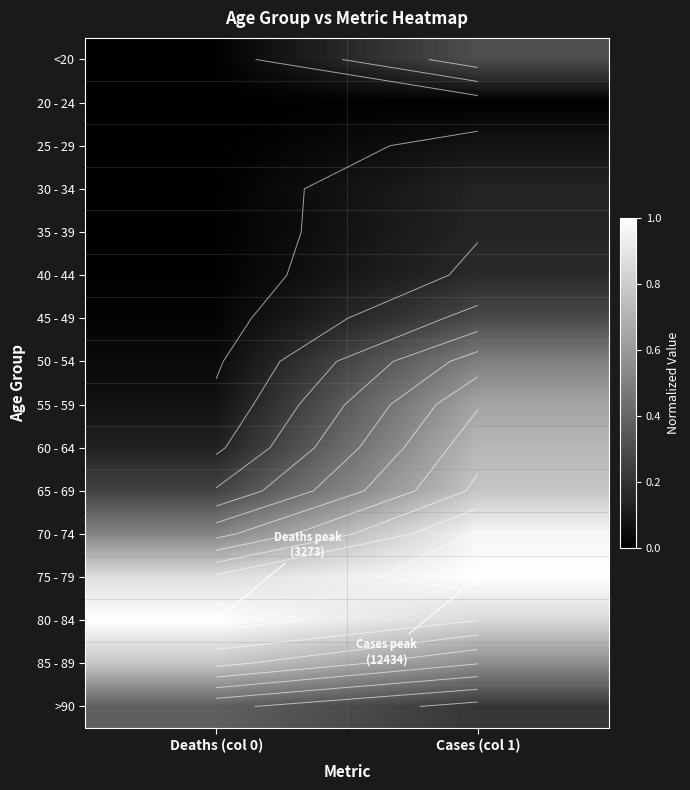

What is the maximum value shown in the chart?

1.0